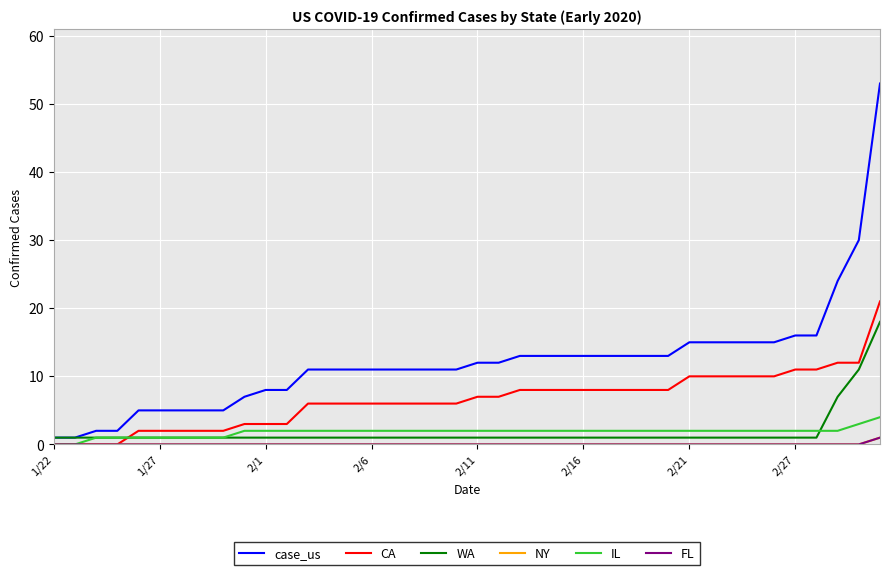

Does the chart have visible grid lines?

Yes